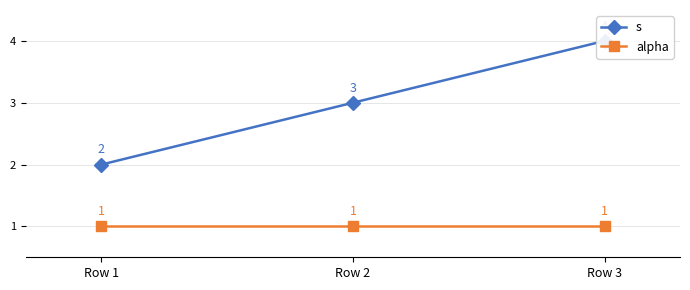

What is the greatest value displayed?

4